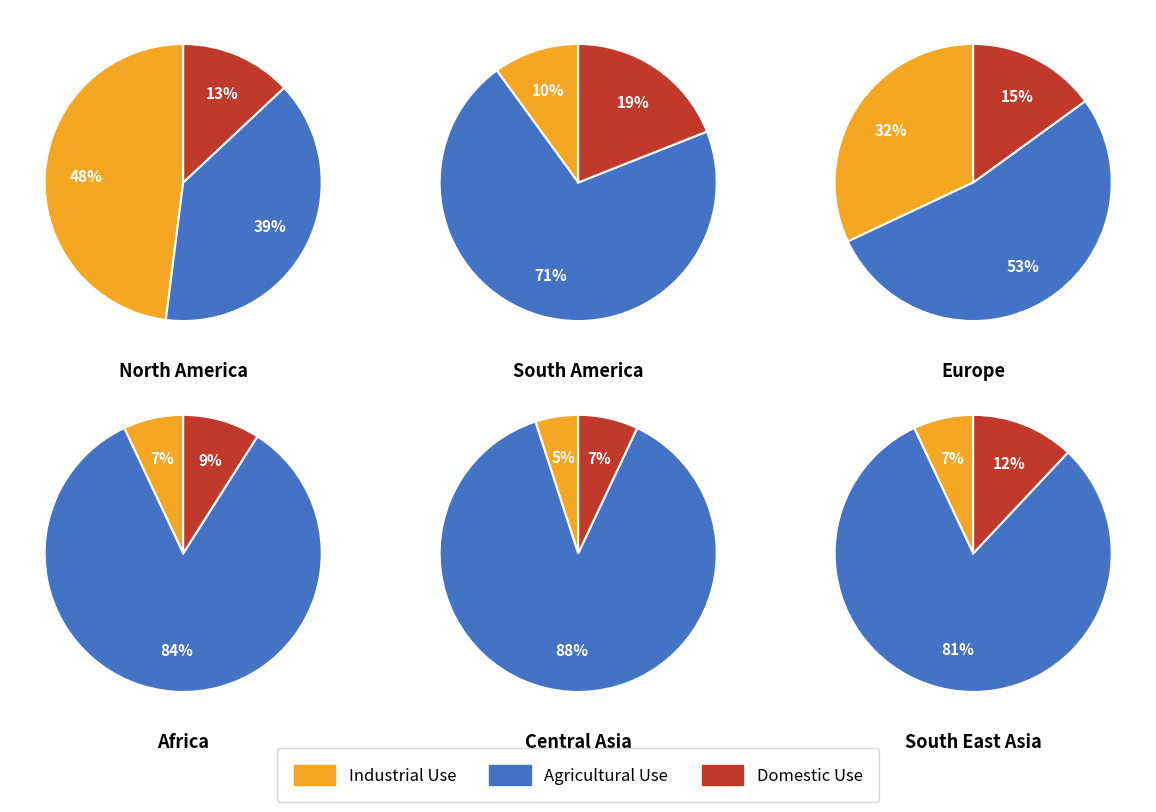

Rank the series at 0 from highest to lowest value.

Industrial Use, Agricultural Use, Domestic Use